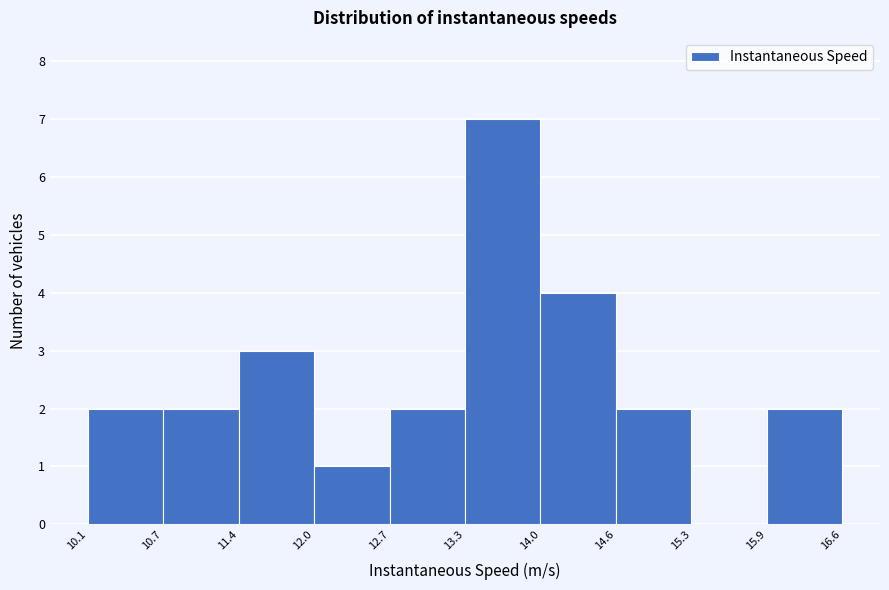

Reading left to right, transcribe this chart: for each bar, give the range it covers on the x-axis and its height. The values are not printed on the chart, so give them approximately, as read against the axis.

10.1 to 10.7: 2
10.7 to 11.4: 2
11.4 to 12.0: 3
12.0 to 12.7: 1
12.7 to 13.3: 2
13.3 to 14.0: 7
14.0 to 14.6: 4
14.6 to 15.3: 2
15.3 to 15.9: 0
15.9 to 16.6: 2